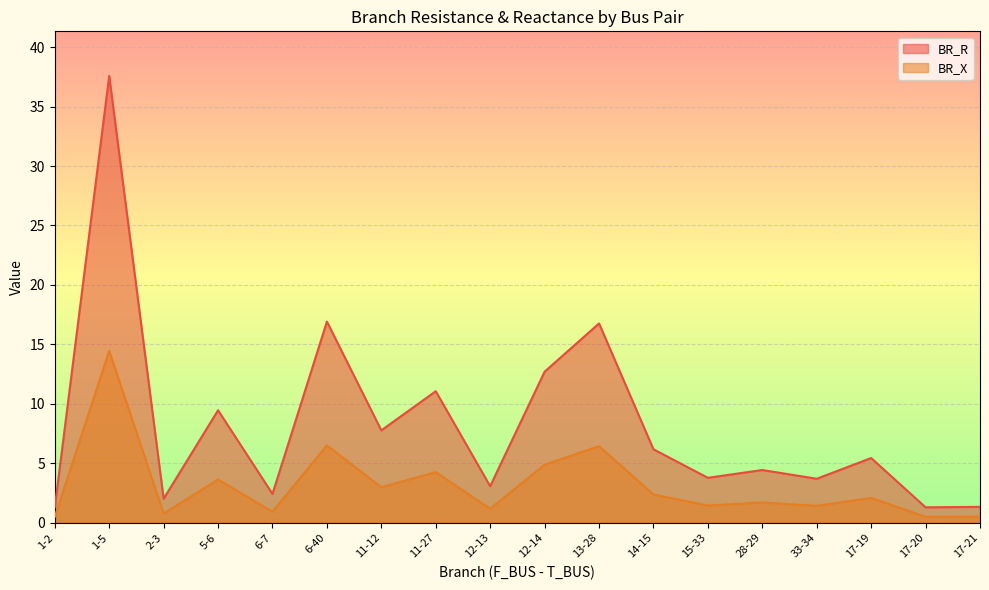

At which label does BR_X reach its peak?

1-5